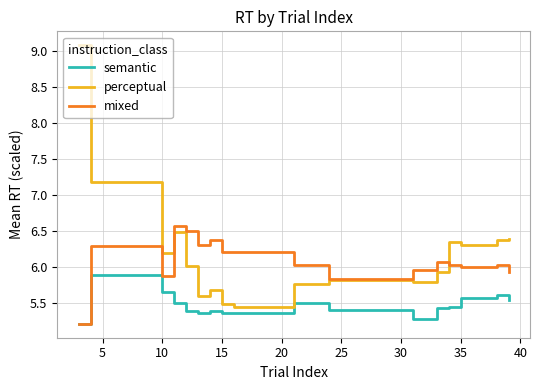

Which series has the widest spread of values?

perceptual